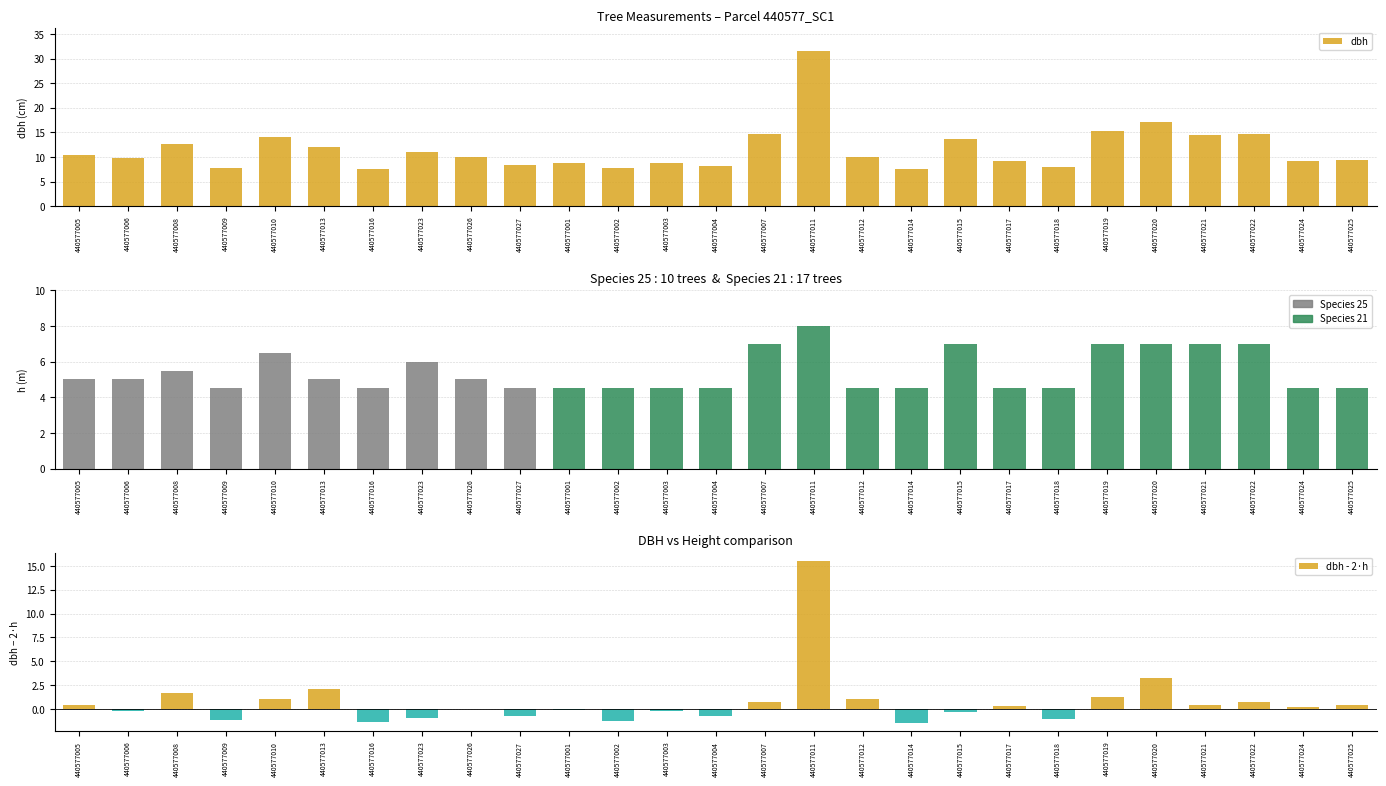

What is the label of the 24th bar from the right?

440577009